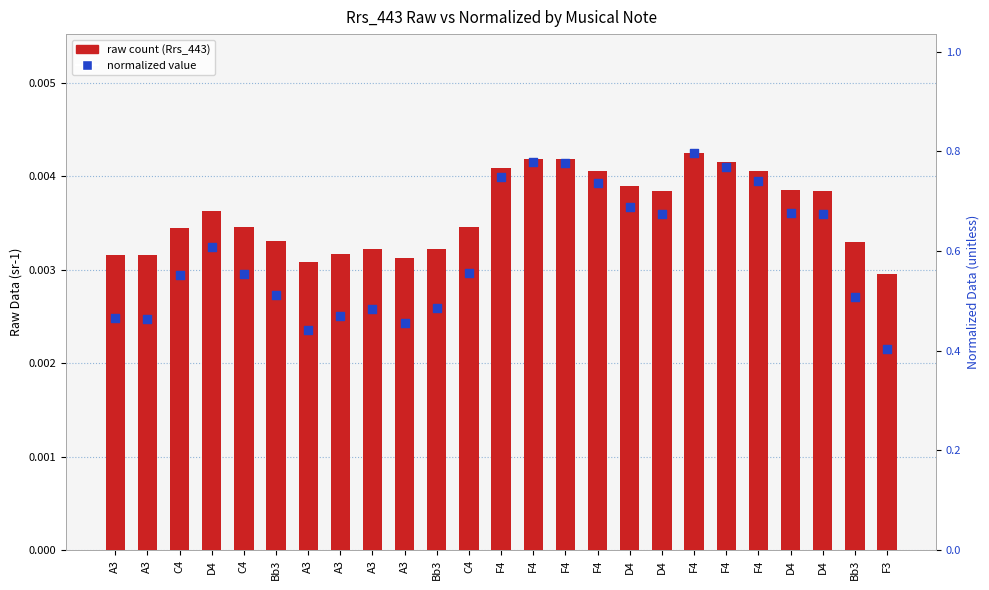

Which series reaches the maximum Y coordinate?

normalized value